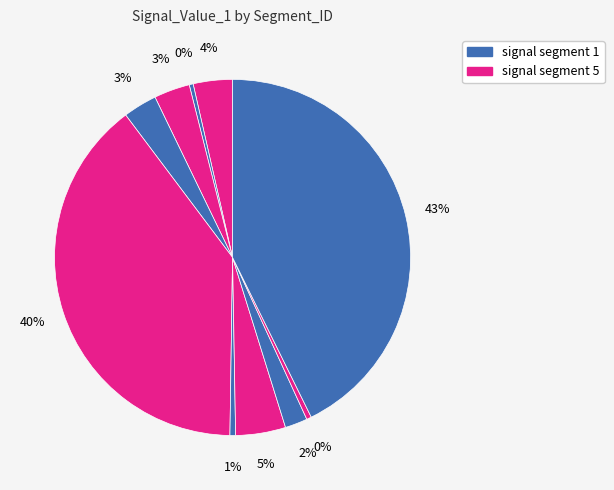

To the nearest percent, what is the difference between the largest and smallest slice percentages?

42%